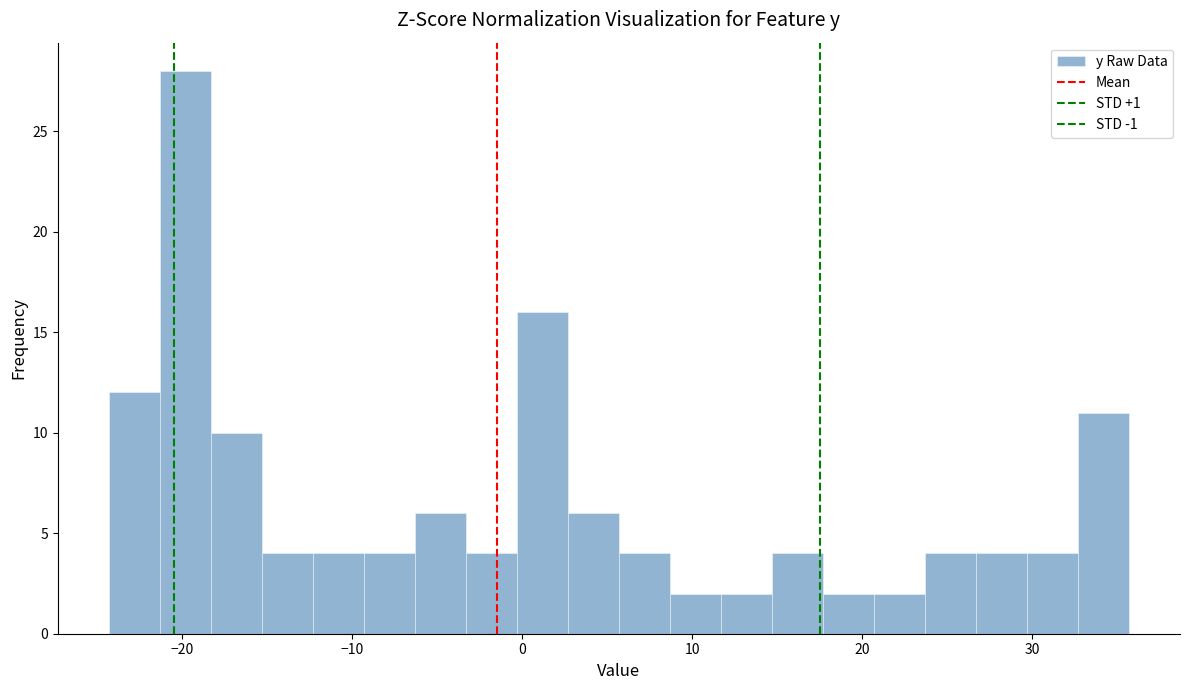

Read against the x-axis, roughly where is the centre of the tallest bar?

-20